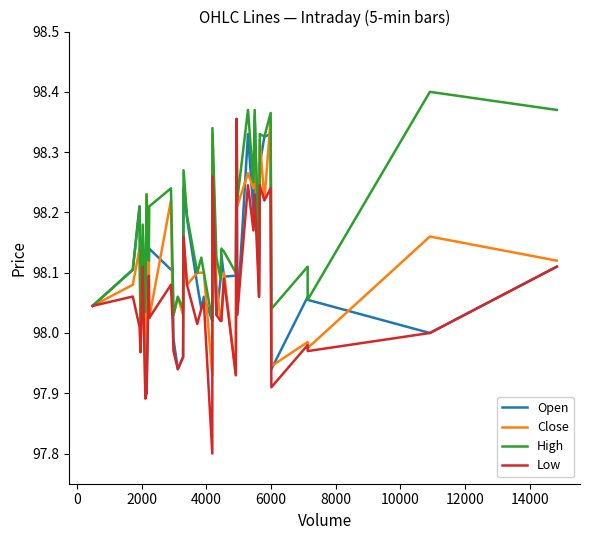

Which series has the widest spread of values?

Low